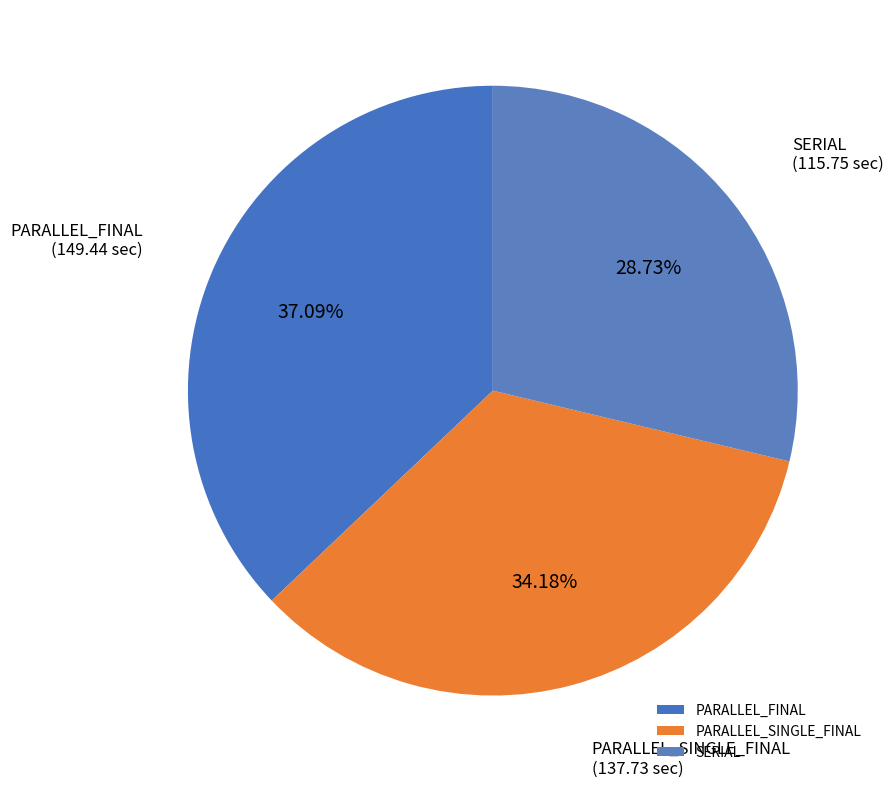

What is the ratio of the value at PARALLEL_FINAL to the value at PARALLEL_SINGLE_FINAL?

1.1